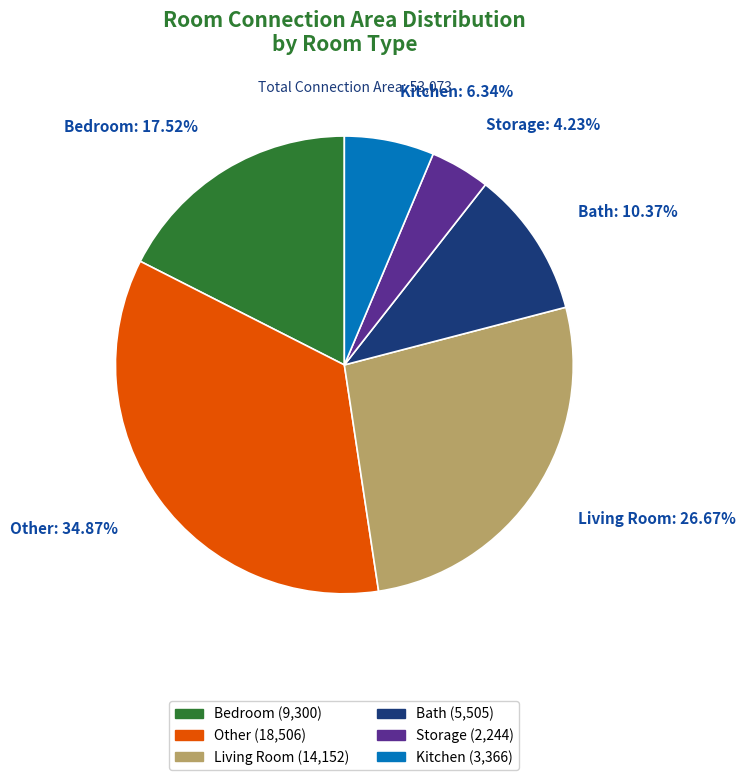

Is there any slice that represents more than half of the pie?

No